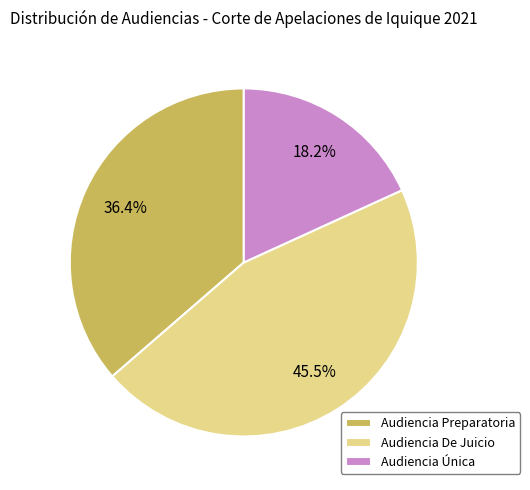

What is the total percentage of Audiencia Preparatoria and Audiencia De Juicio?

81.8%